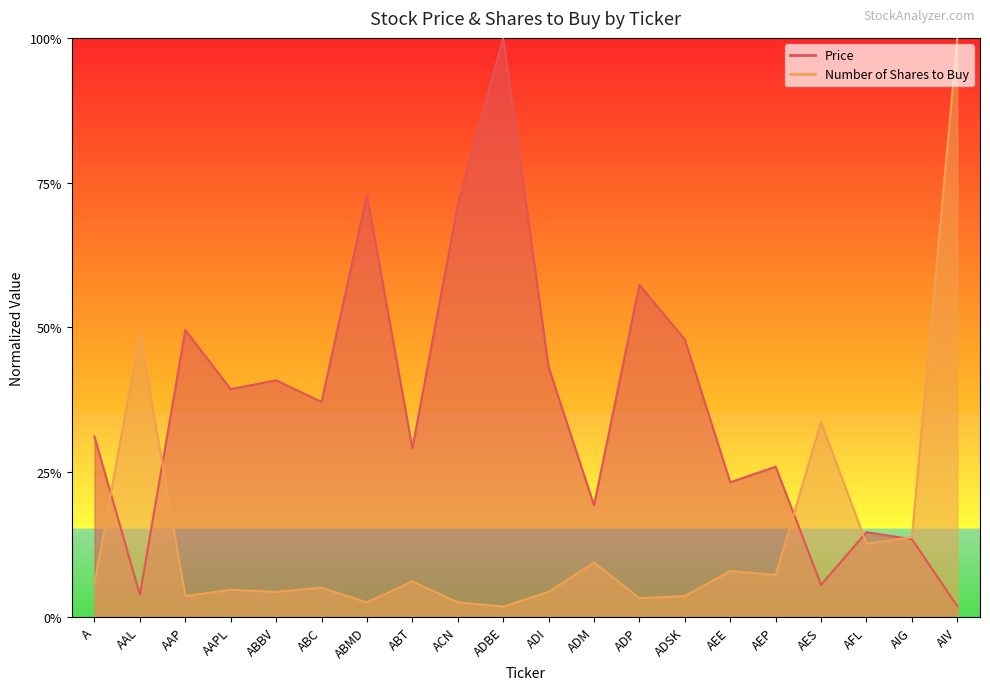

Which series has the largest range (max minus min)?

Number of Shares to Buy